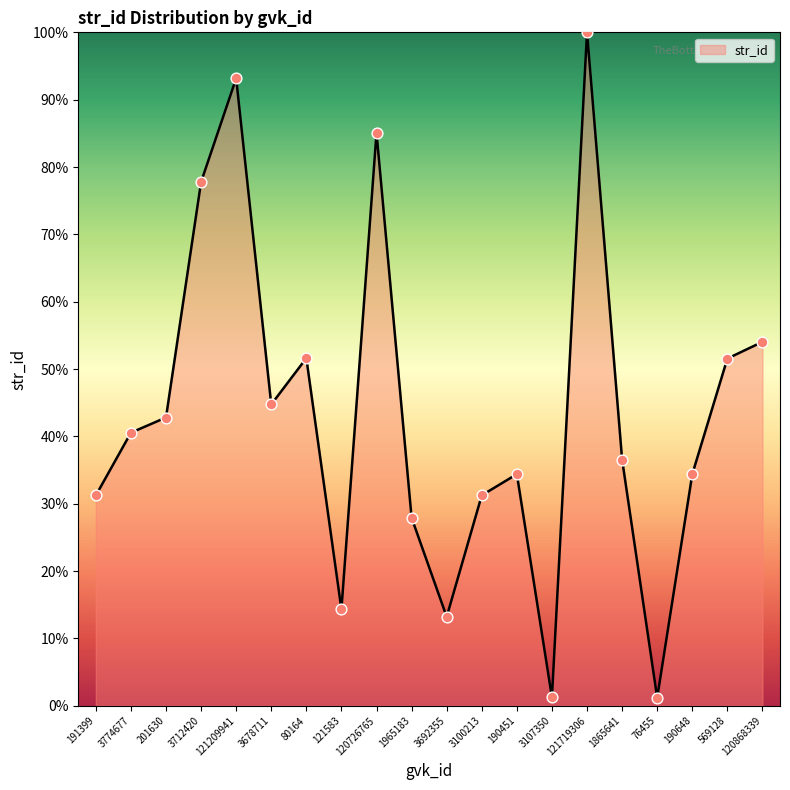

Approximately how many times larger is the value at 120726765 compared to 569128?

1.7